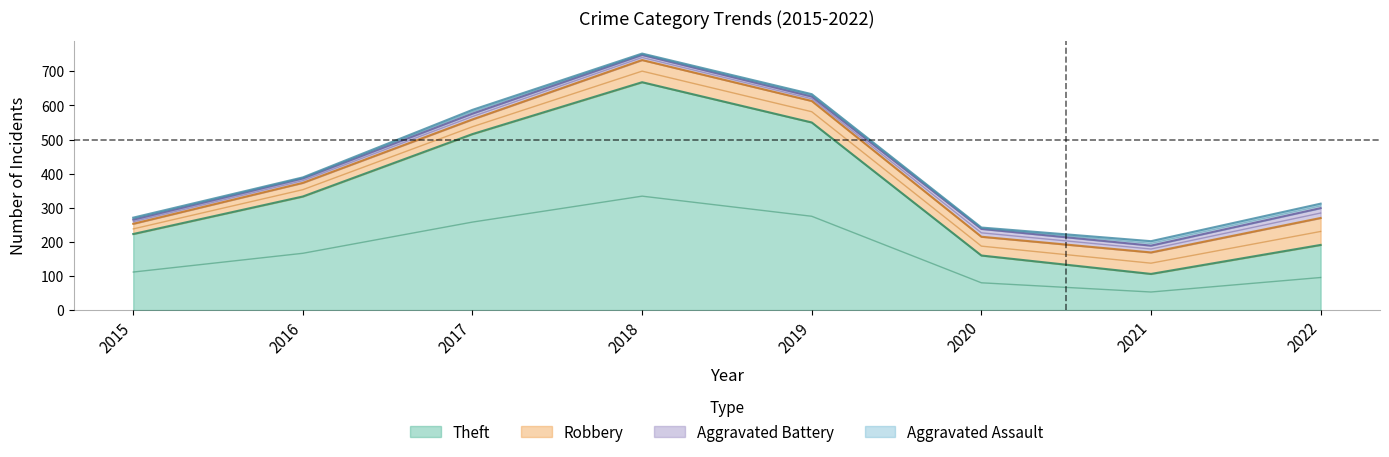

True or false: Theft and Aggravated Assault cross at least once.

False